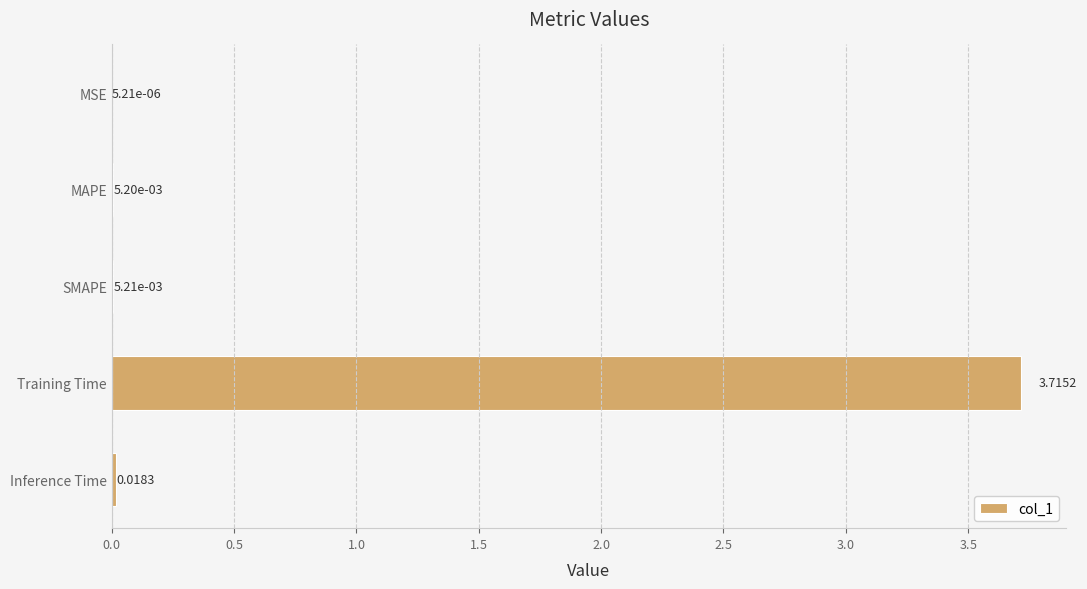

At which label is the value closest to 1?

Inference Time